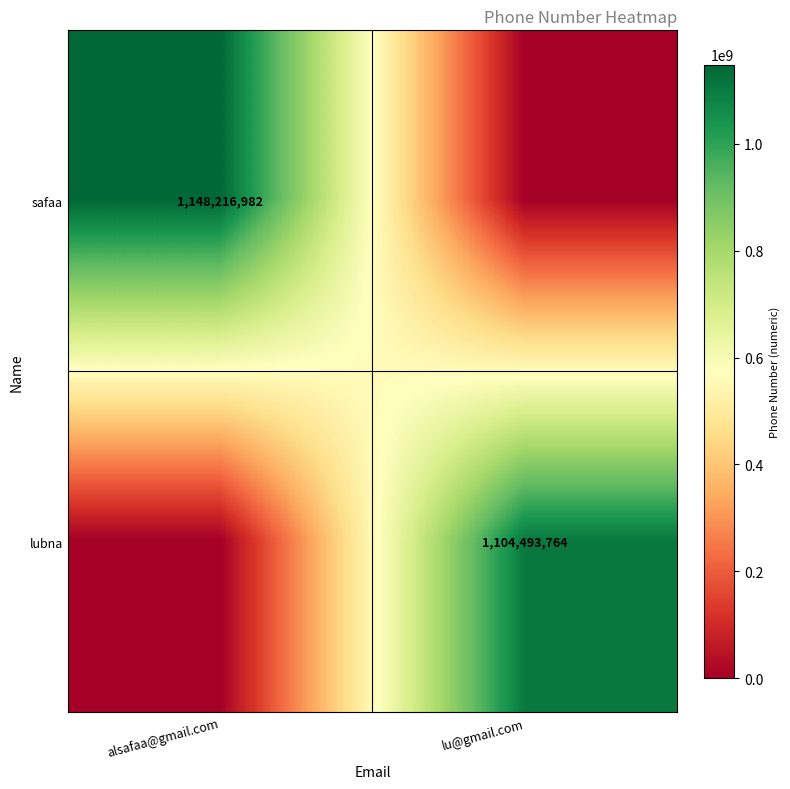

Is it true that safaa equals 1599927988 at alsafaa@gmail.com?

False